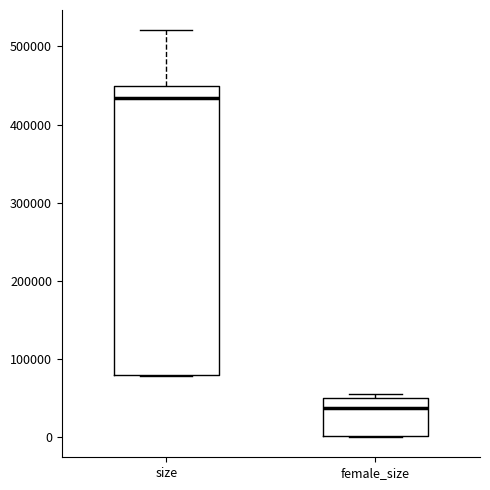

Which box's median line is the highest?

size